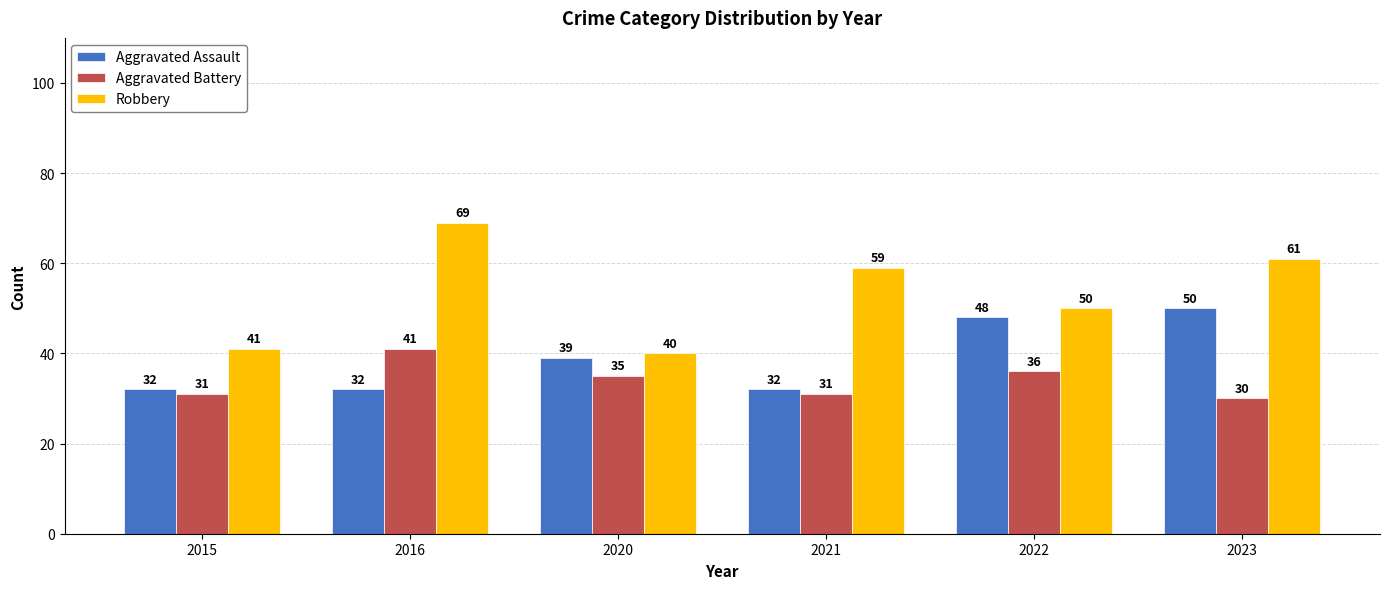

Which series has the largest total across all categories?

Robbery